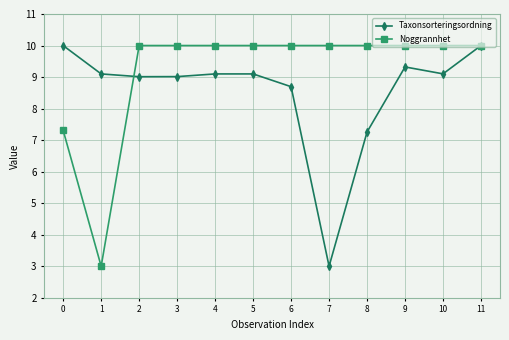

What is the sum of the Noggrannhet values at 2 and 0?

17.3